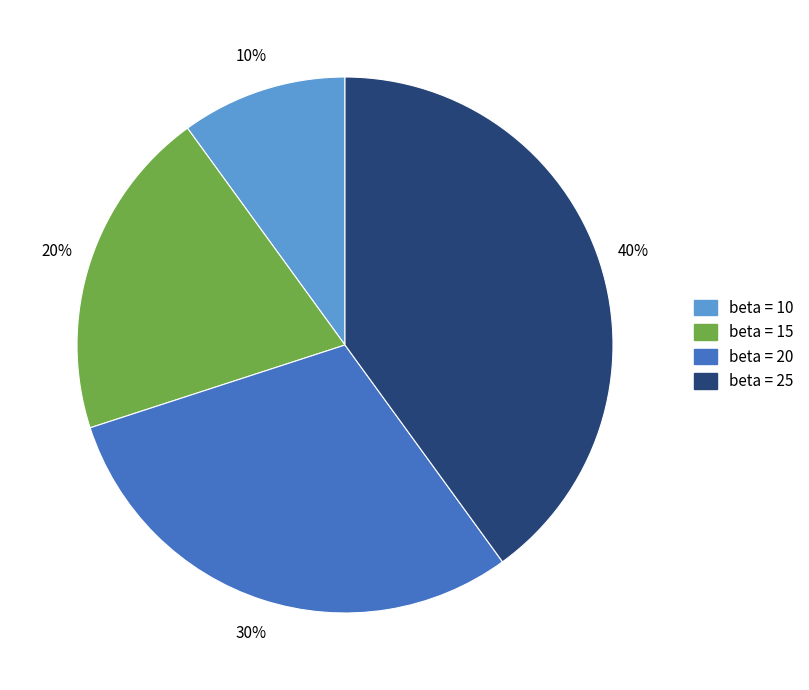

True or false: beta = 10 accounts for 1% of the total.

False